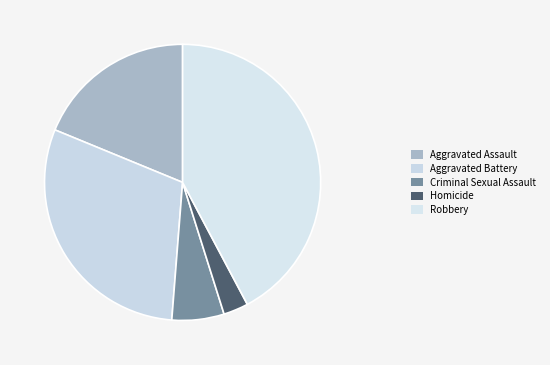

Does Homicide represent more than half of the total?

No